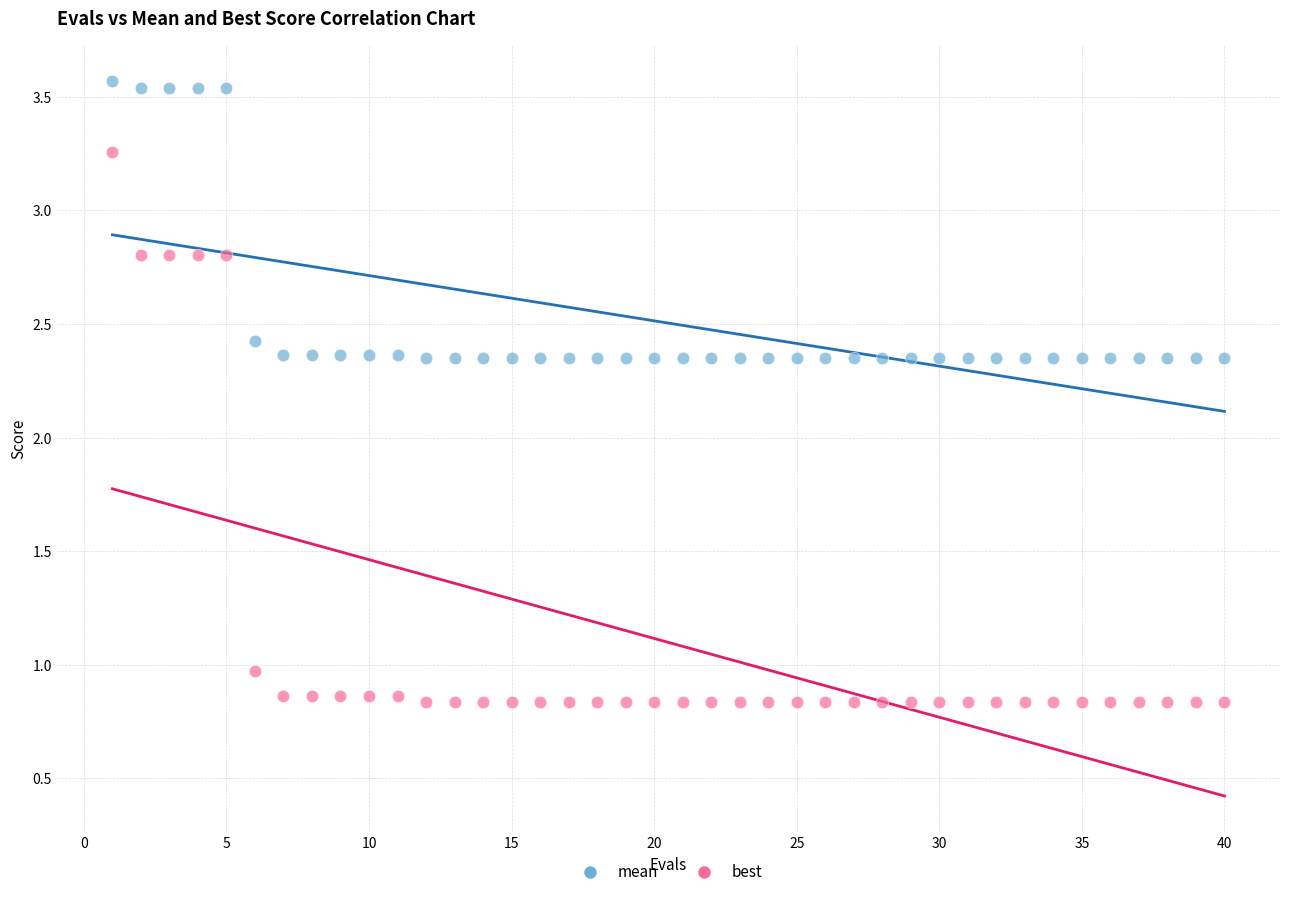

Which series contains the lowest Y value?

best